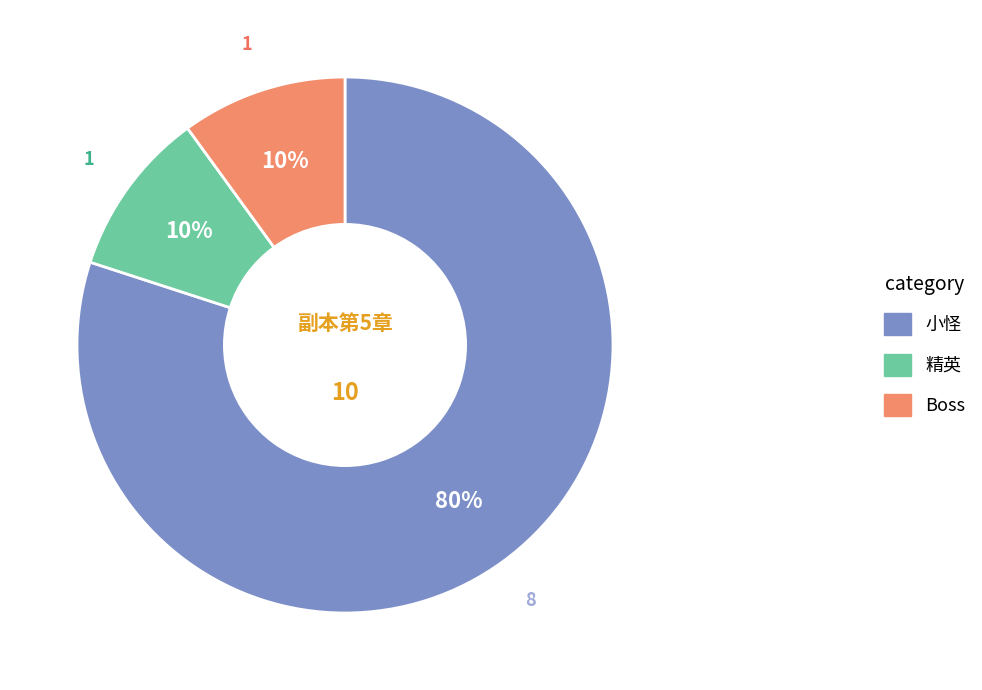

Which category has the biggest portion of the pie?

小怪